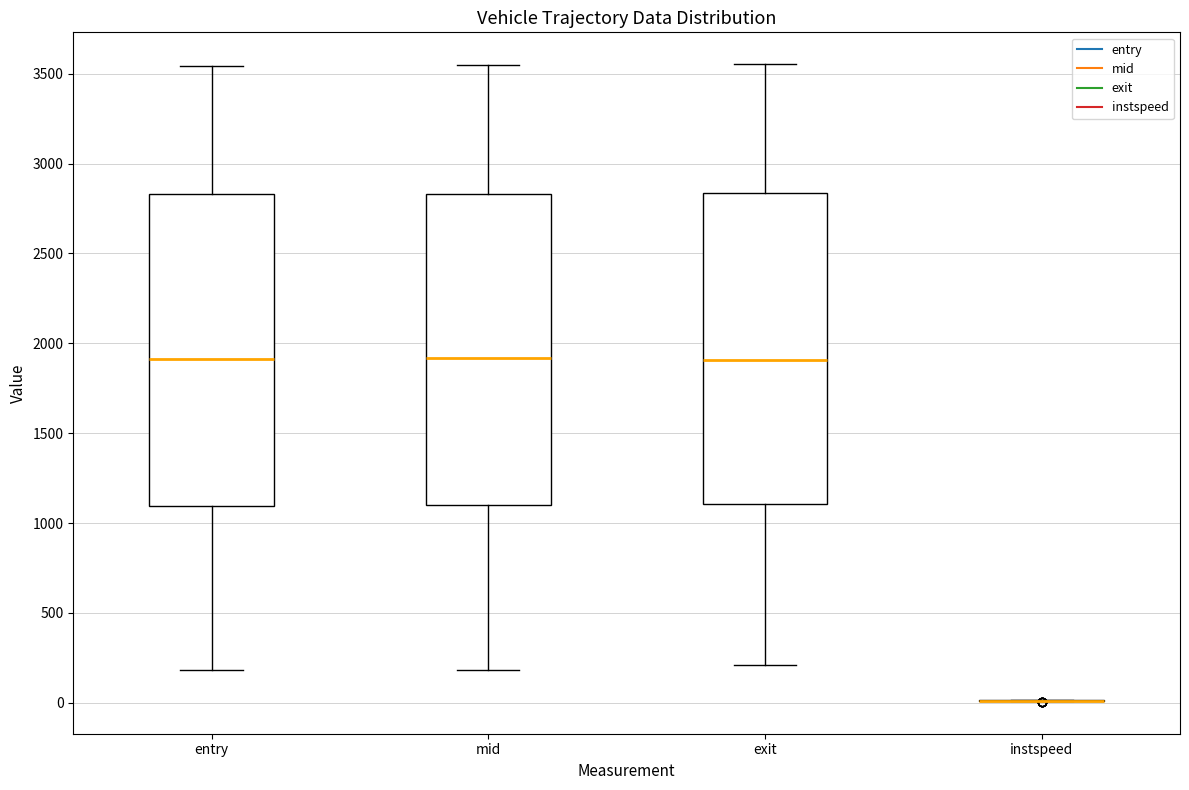

Reading left to right, read every box against the y-axis: the position of its median line, the range the box covers, and the ends of its whiskers. The values are not printed on the chart, so give them approximately, as read against the axis.

entry: median 1900, box 1100 to 2850, whiskers 200 to 3550
mid: median 1900, box 1100 to 2850, whiskers 200 to 3550
exit: median 1900, box 1100 to 2850, whiskers 200 to 3550
instspeed: box collapsed to a line at 0, whiskers 0 to 0